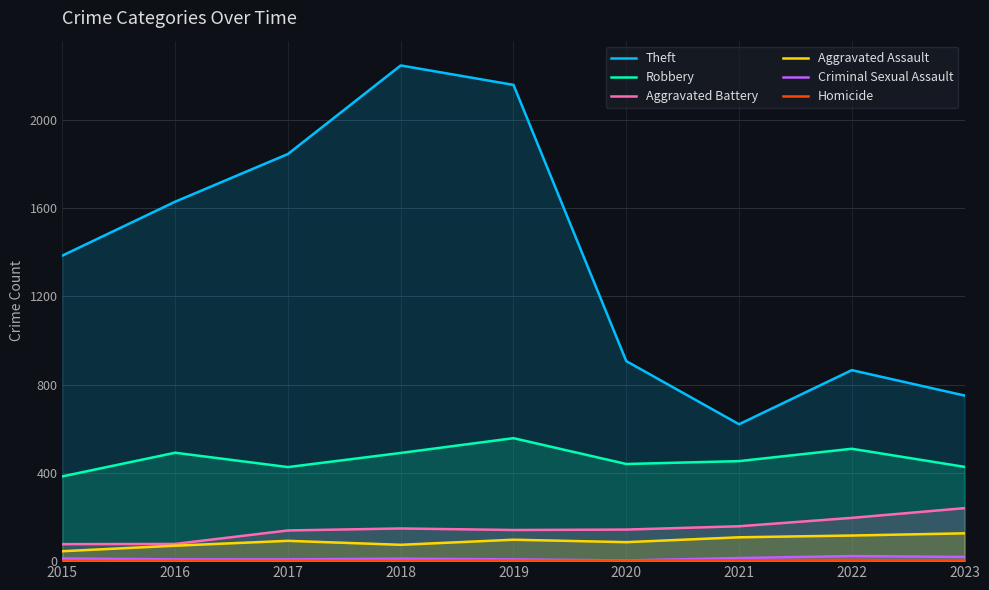

What is the difference between the second highest and minimum values in the Aggravated Assault series?

71